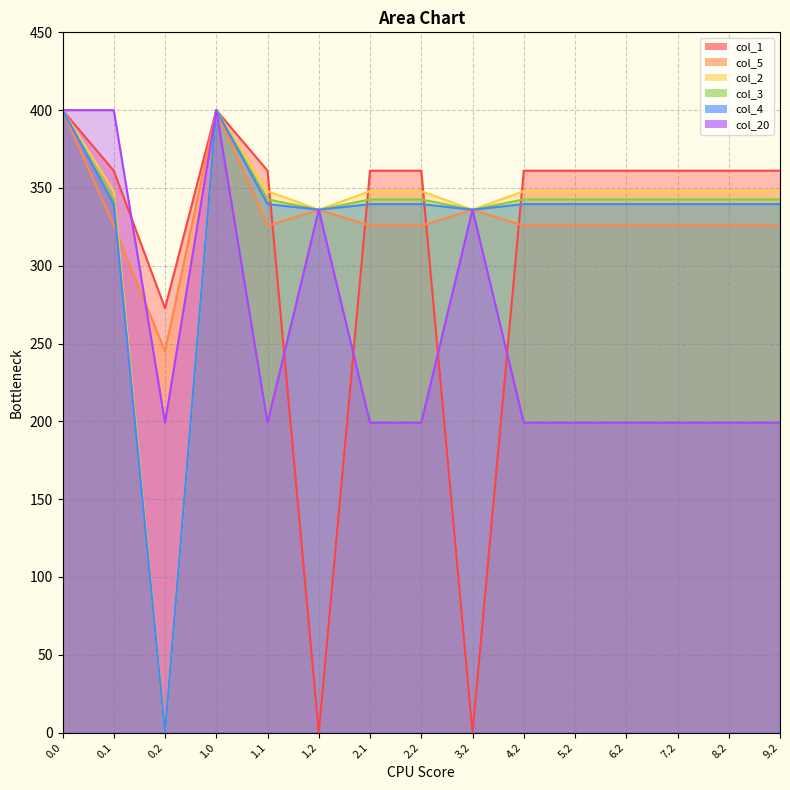

Between 2.2 and 9.2, which series saw the biggest shift?

col_1